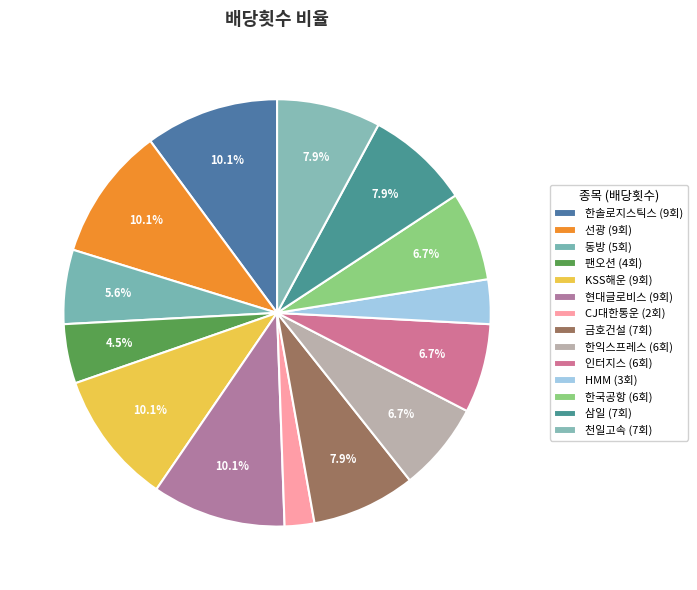

Count the number of slices in the pie.

14